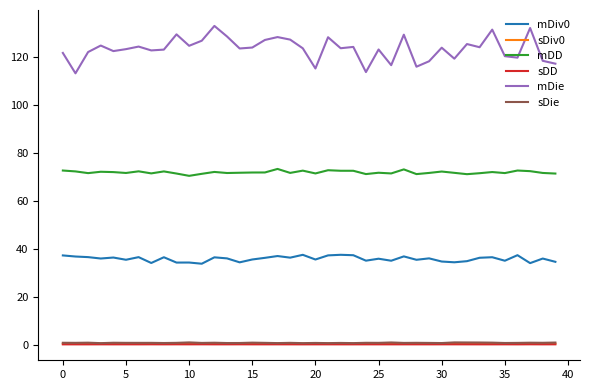

What is the maximum value shown in the chart?

133.0